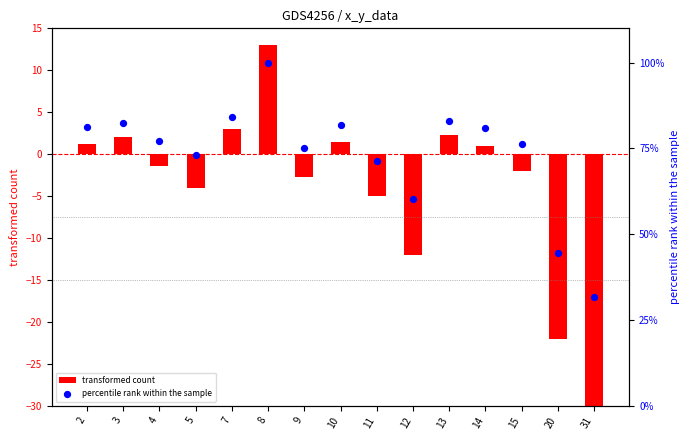

At how many categories does at least one series exceed 45?

13